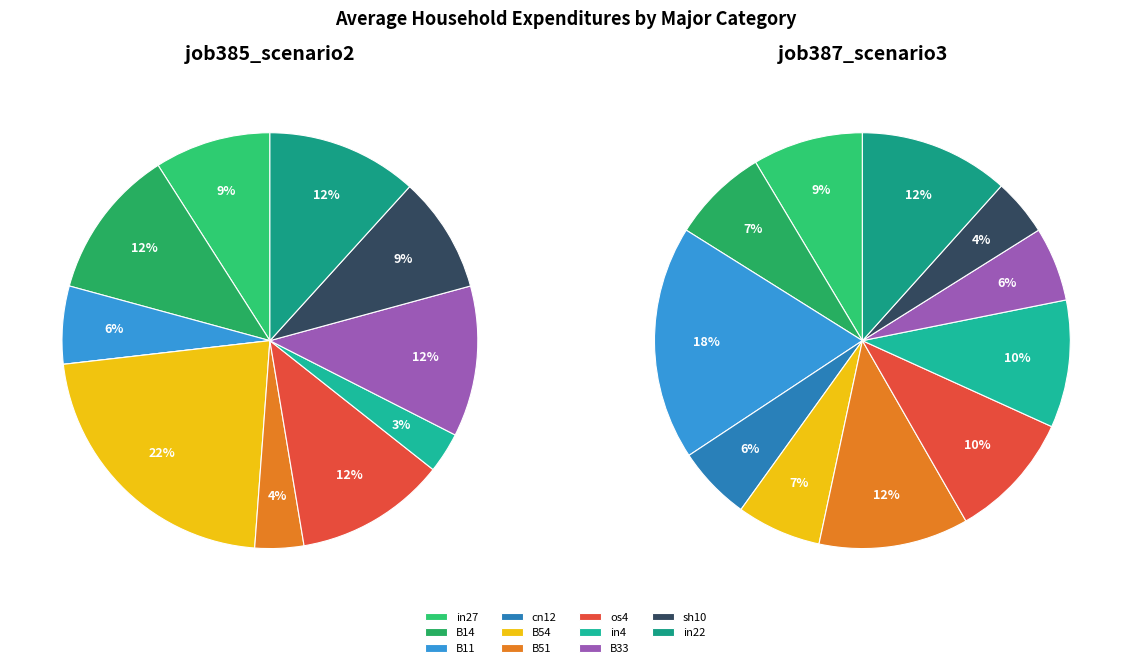

What is the largest slice in the pie chart?

B11